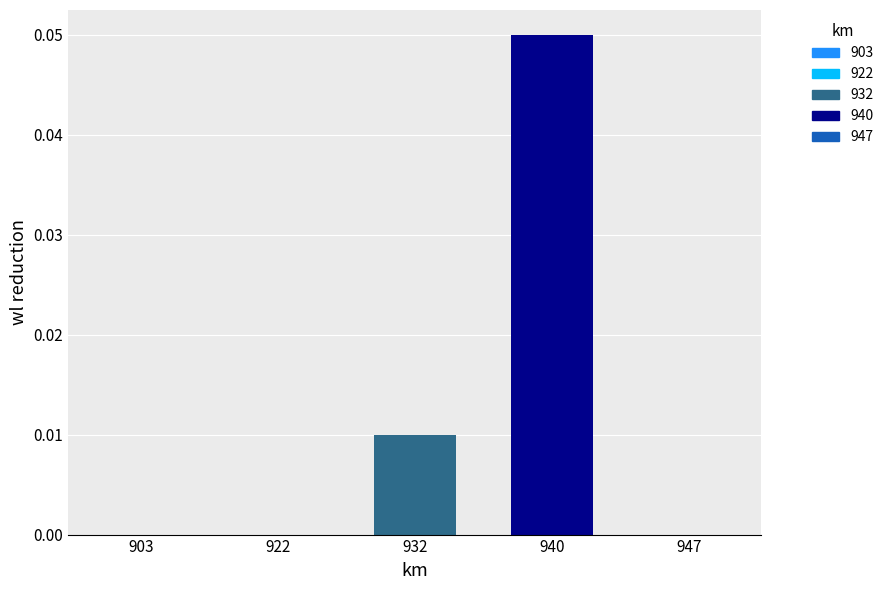

True or false: the data shows 0.0 at 947.

True